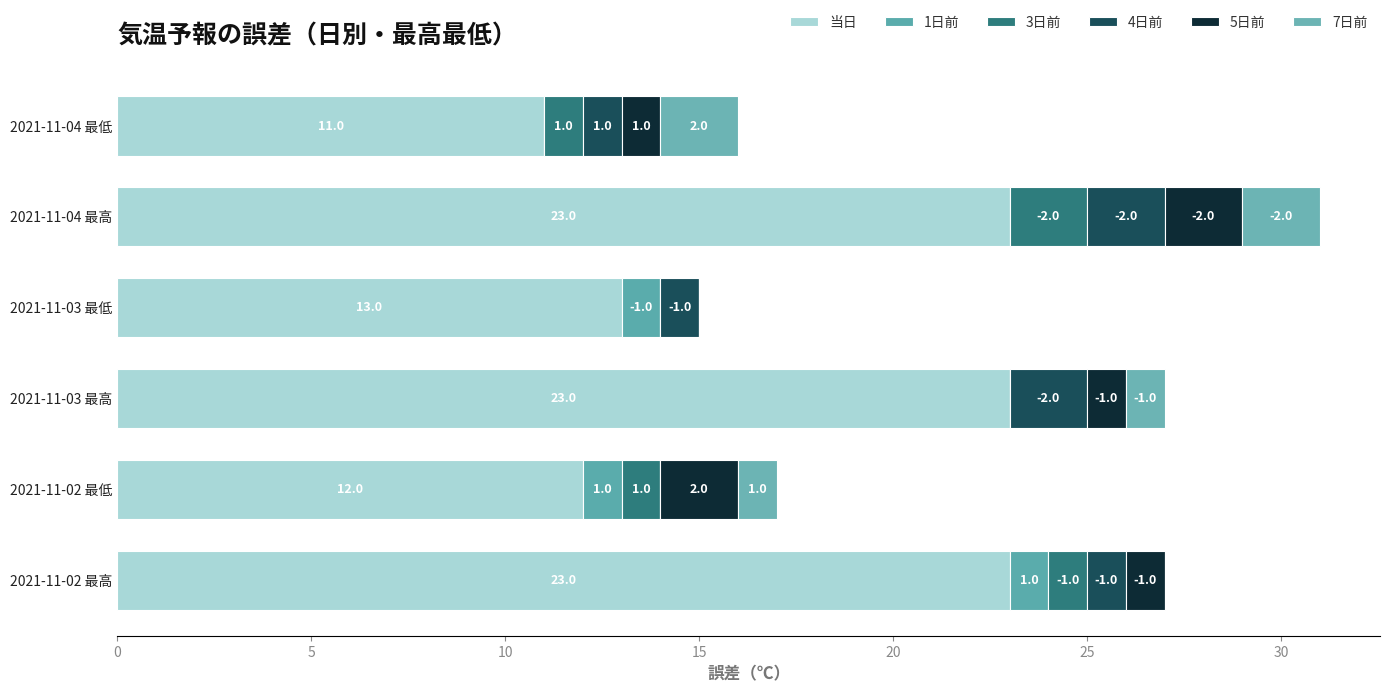

How many categories are shown in the chart?

6